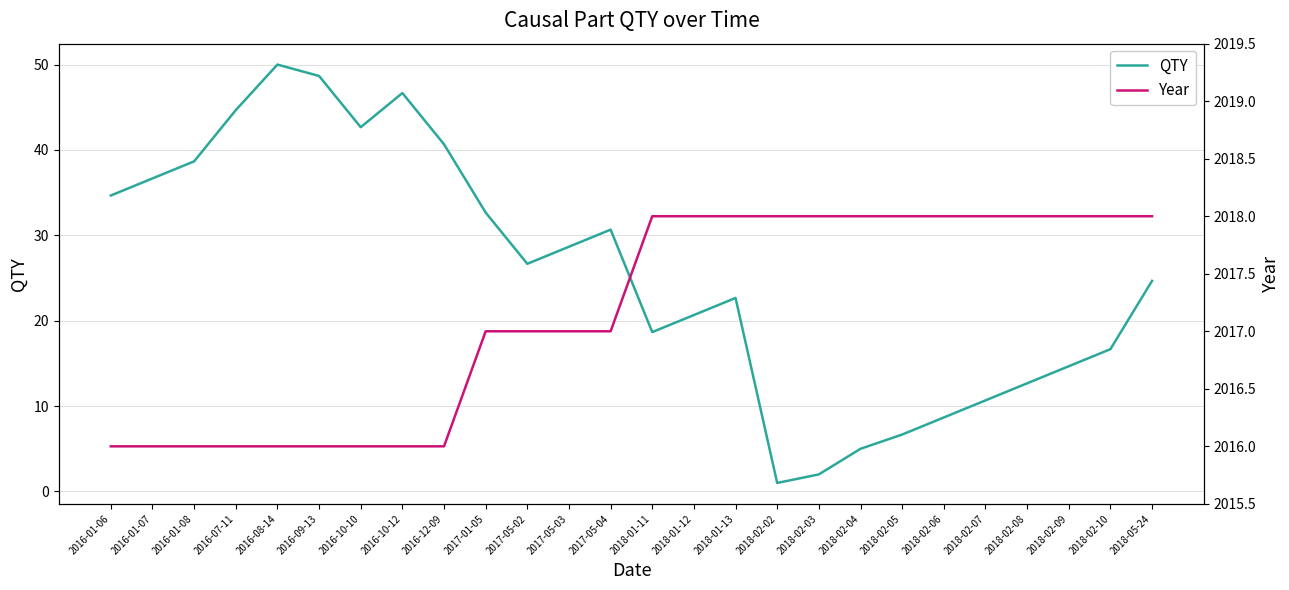

What is the total value across all series at 2018-01-12?

2038.7